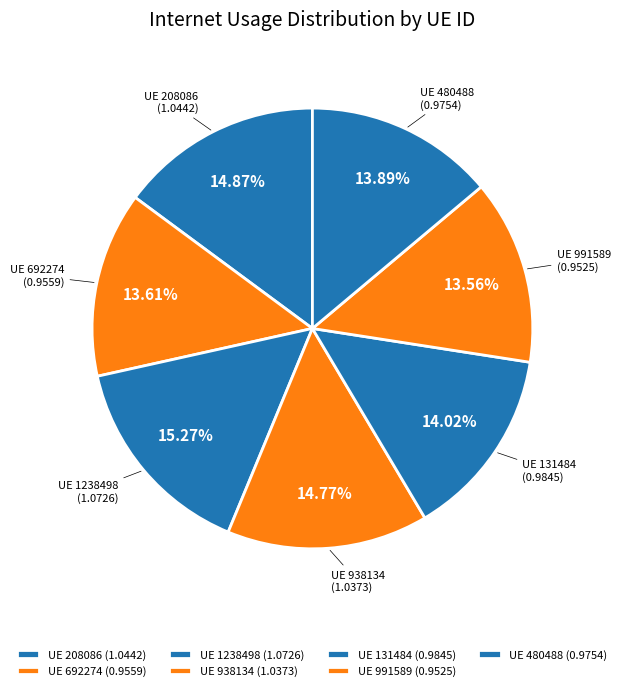

Which has a higher value, UE 1238498 (1.0726) or UE 131484 (0.9845)?

UE 1238498 (1.0726)